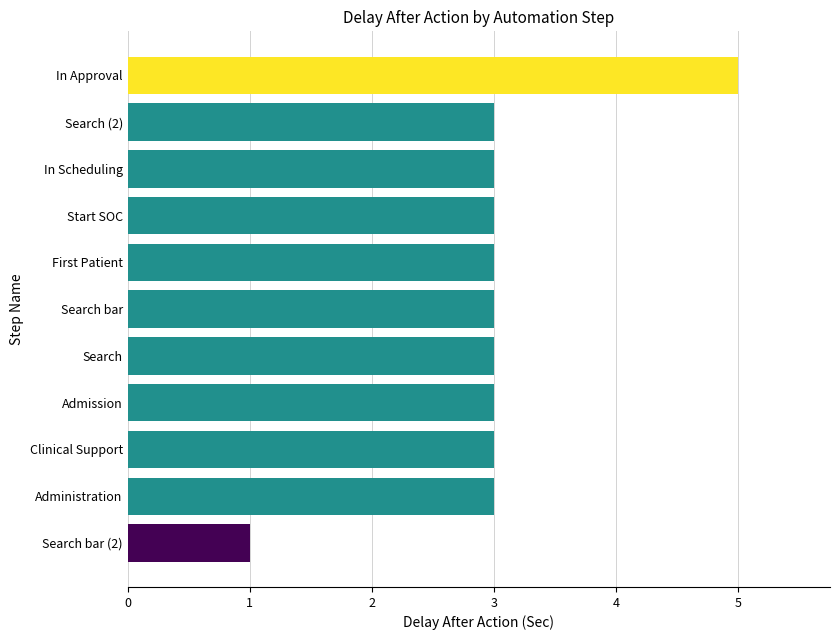

Does the chart contain any negative values?

No